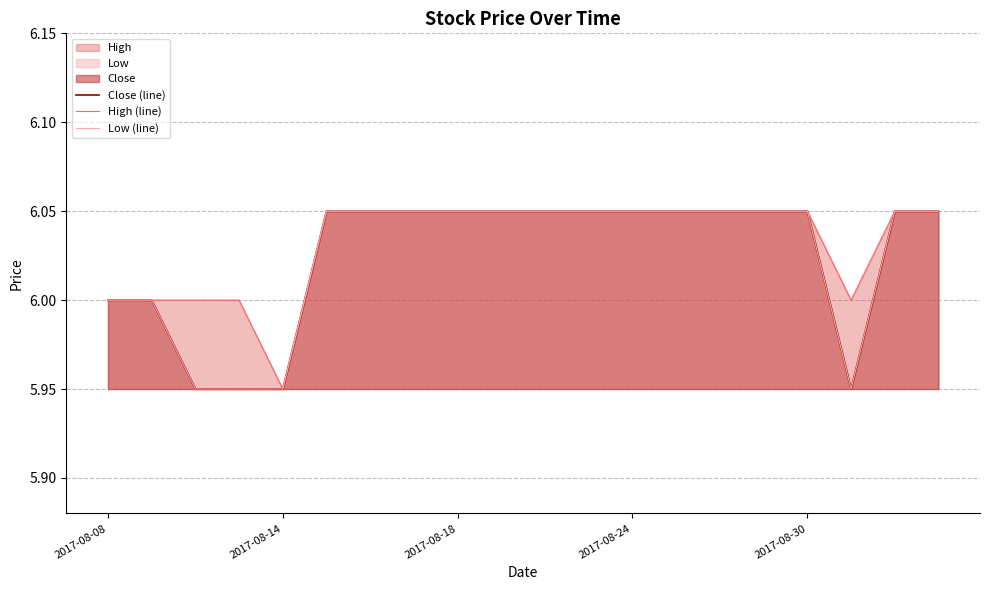

What is the total value across all series at 2017-08-30?

18.2